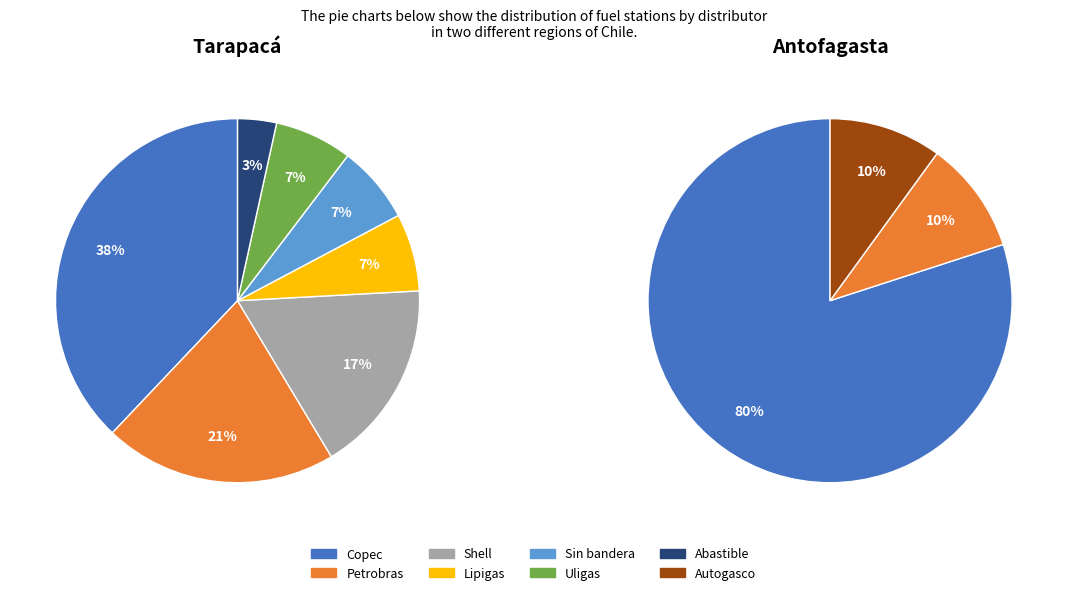

What is the smallest slice in the pie chart?

Abastible